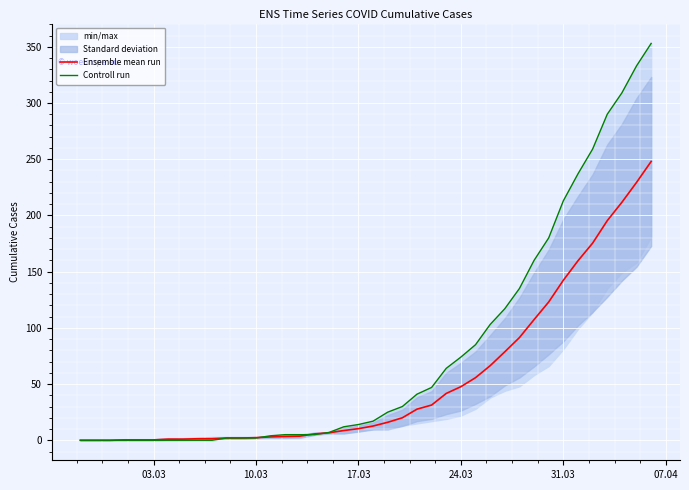

Does the chart display data point markers on the line(s)?

No